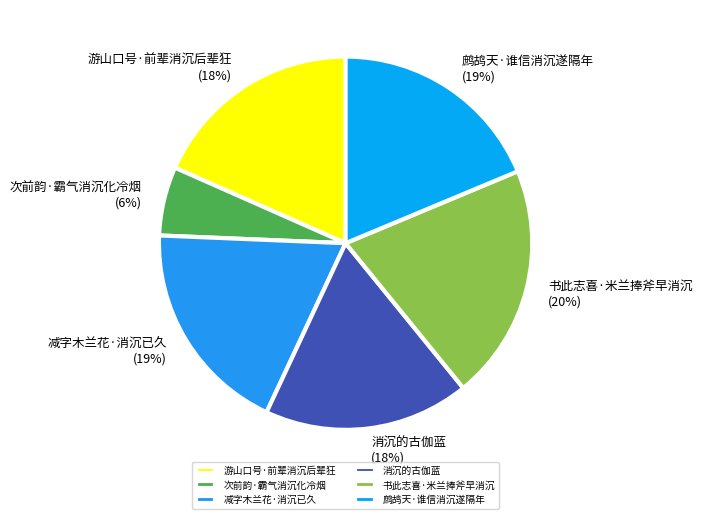

Is there any slice that represents more than half of the pie?

No